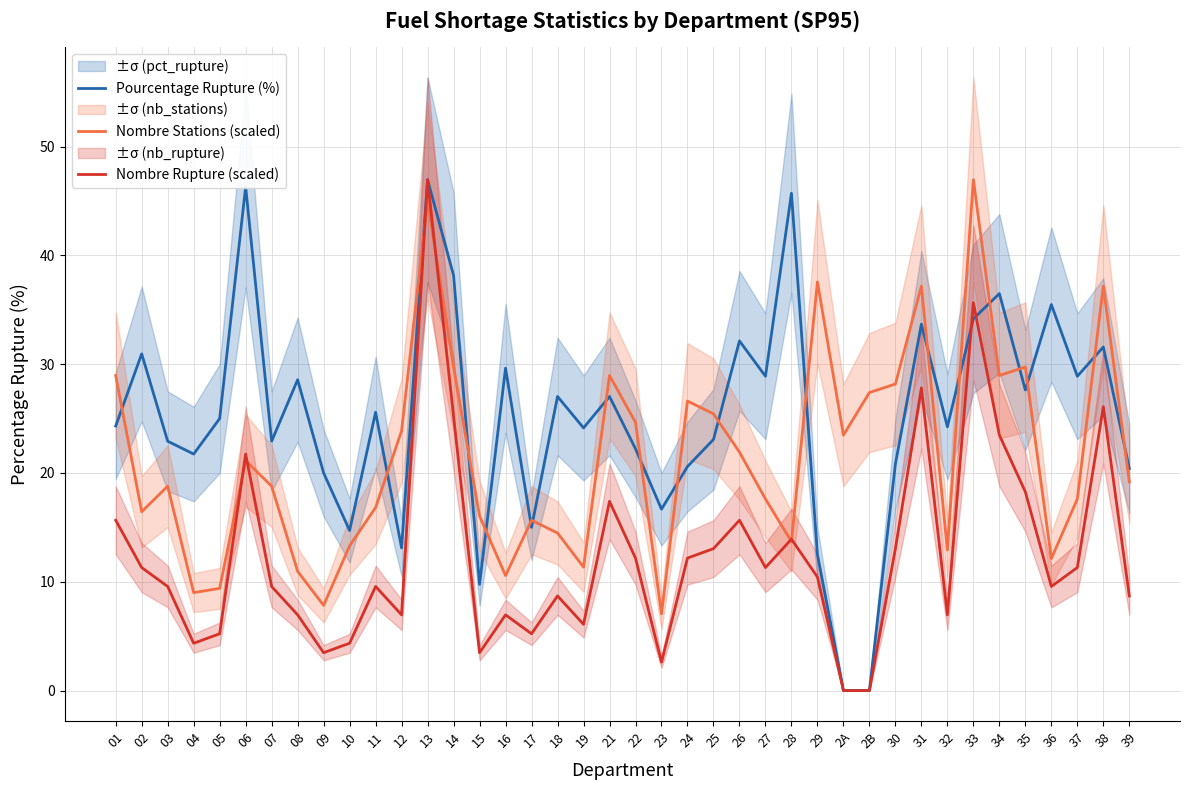

Count the number of data series in this chart.

3